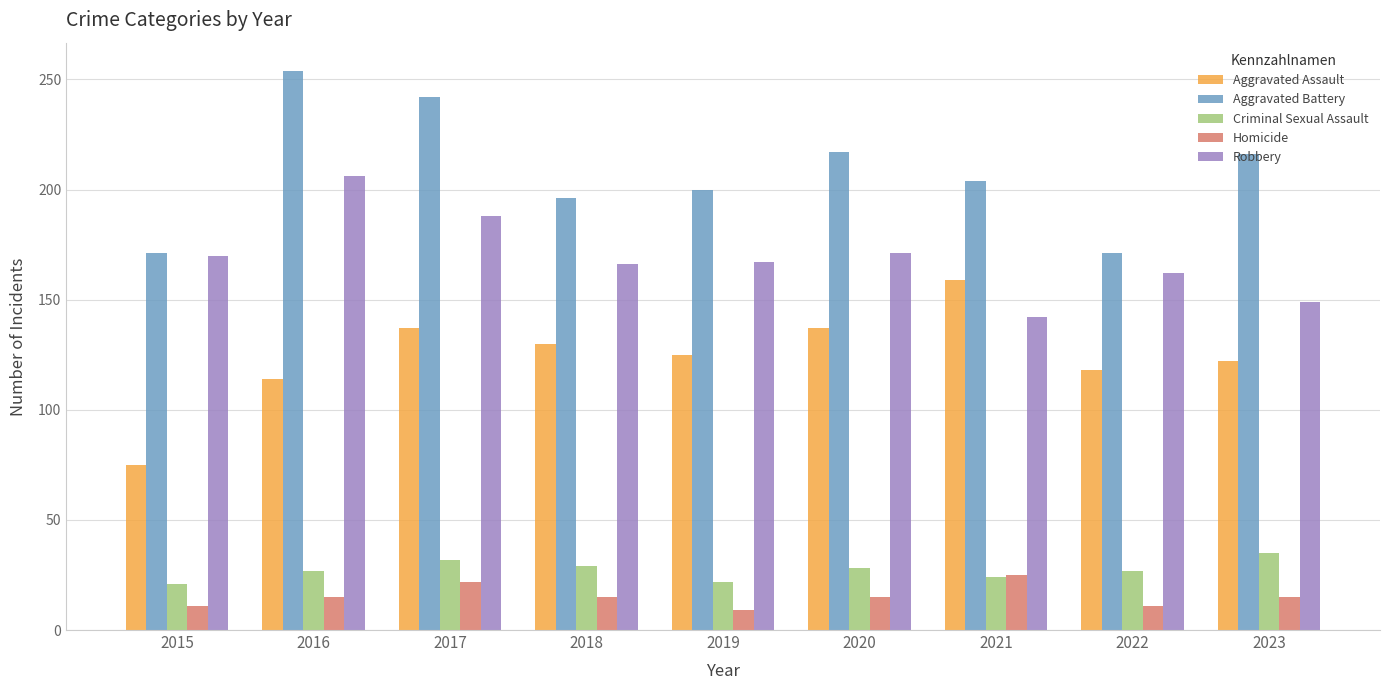

Is the value of Robbery at 2023 greater than the value of Aggravated Assault at 2023?

Yes